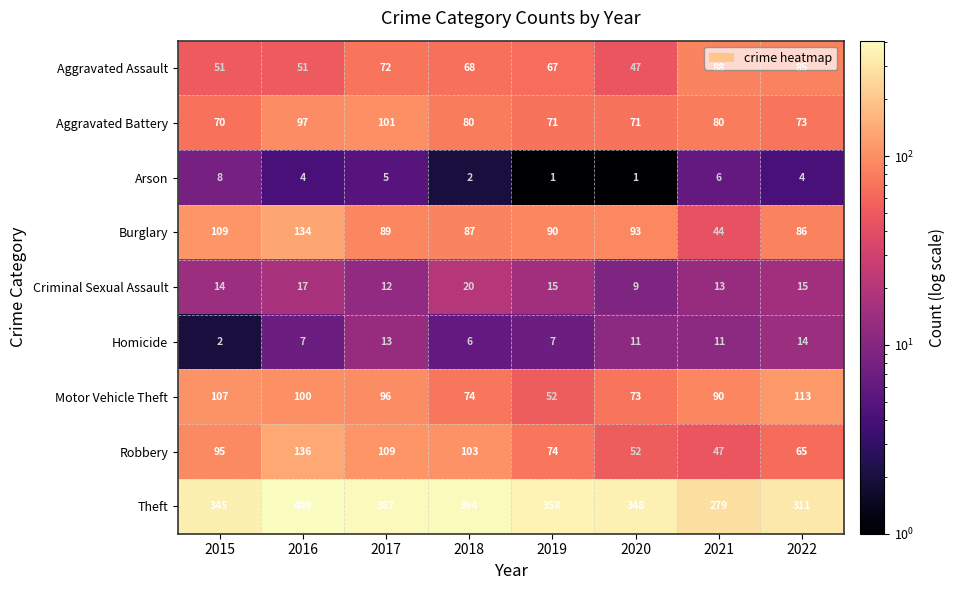

What is the difference between the highest and lowest values at 2020?

347